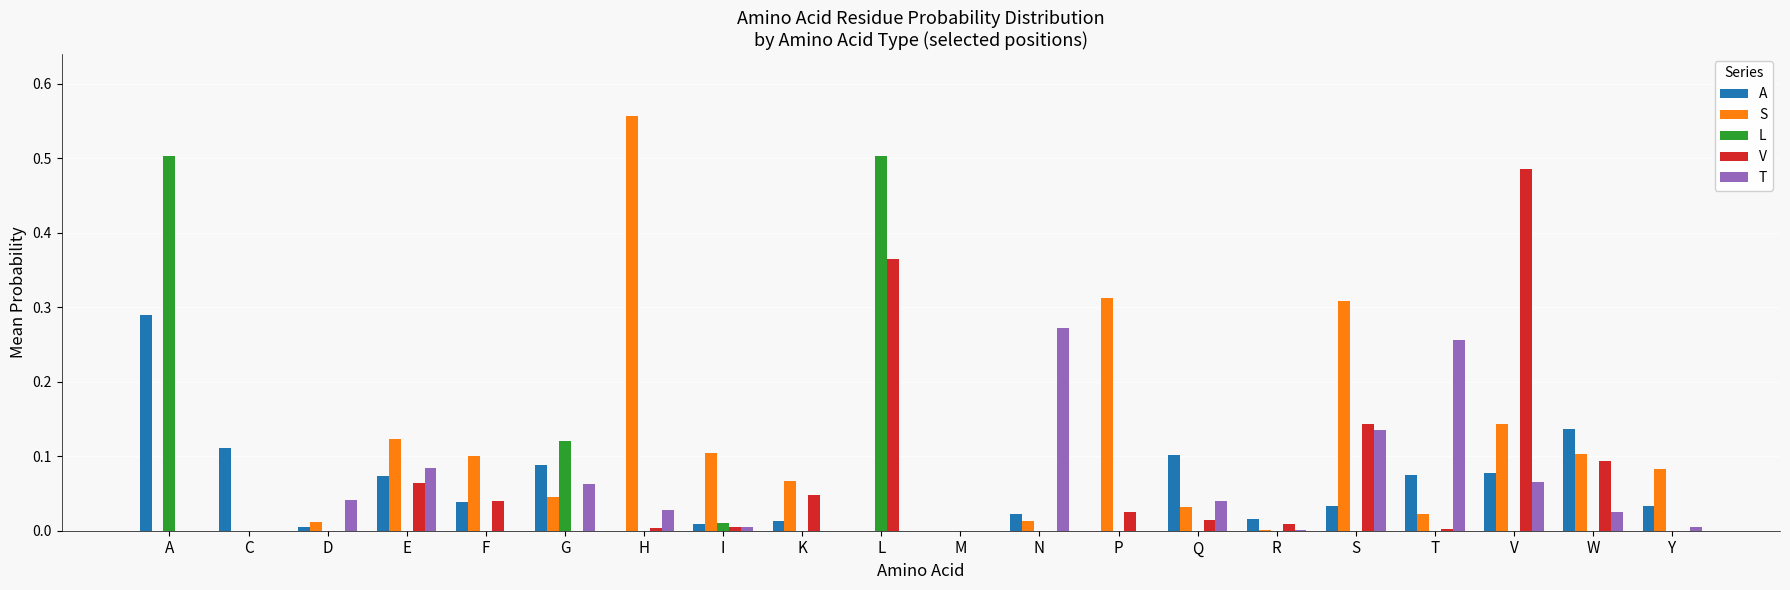

How many distinct data groups are displayed?

5